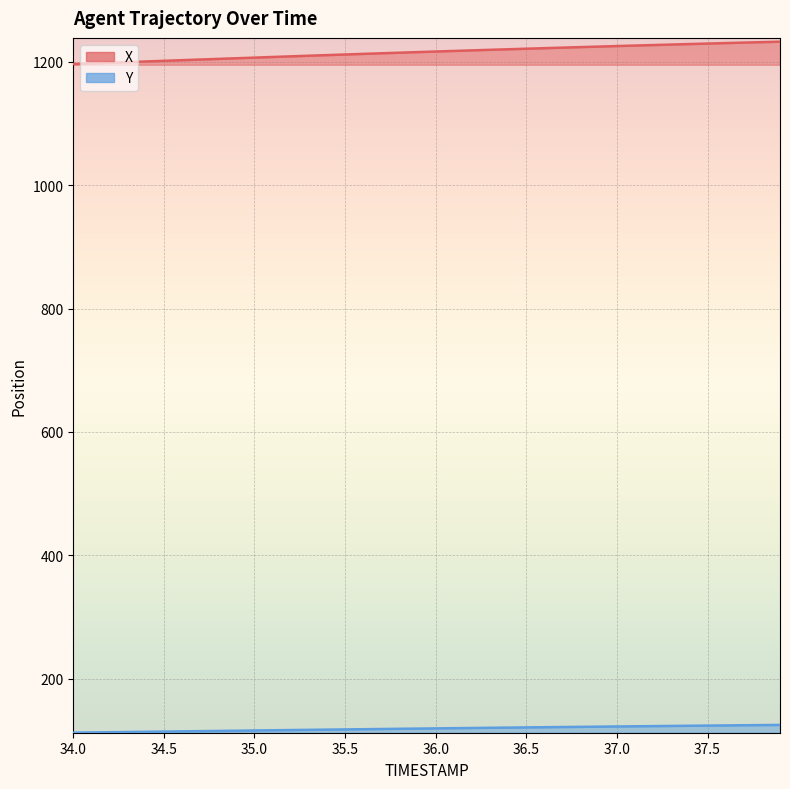

What are all the series names shown in the legend?

X, Y